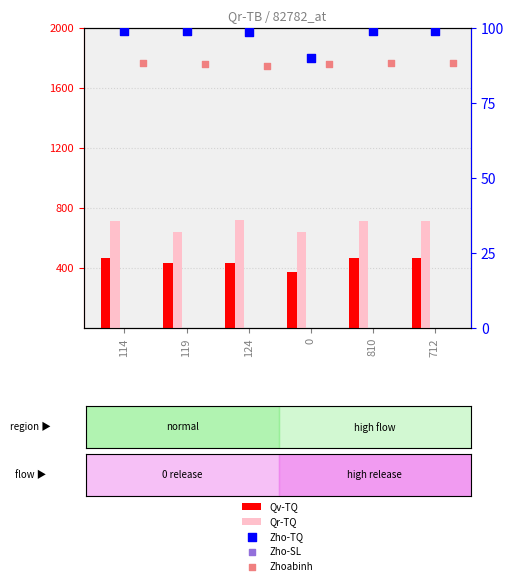

Which series contains the highest Y value?

Qr-TQ